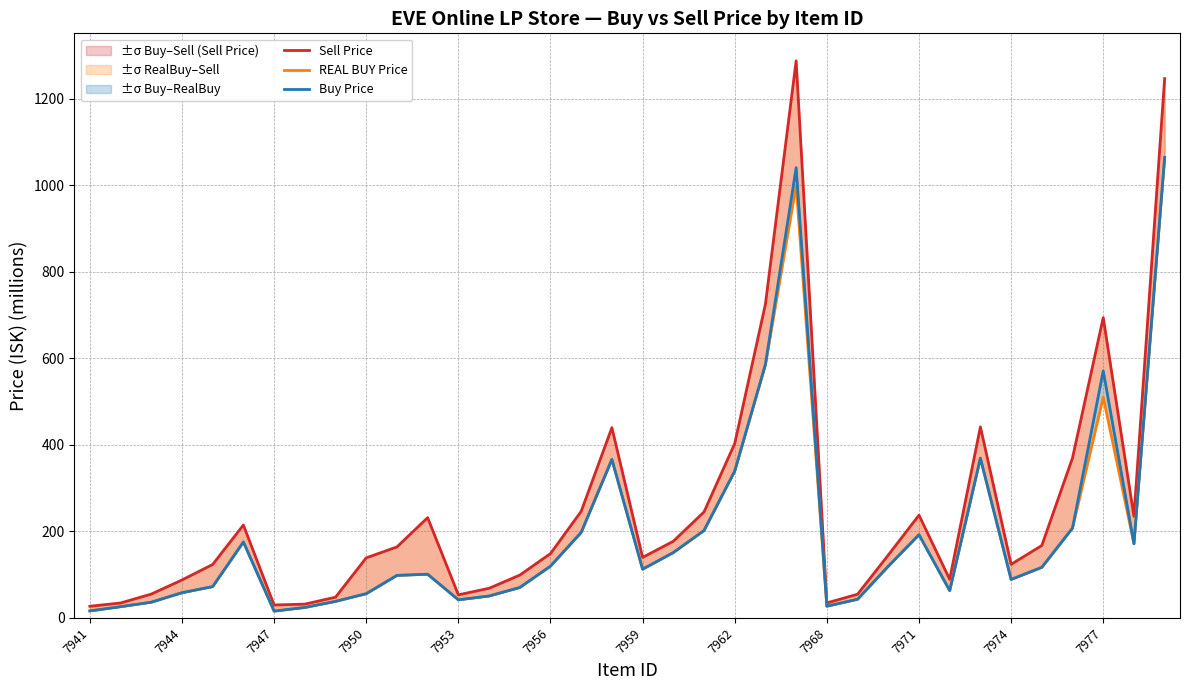

What is the sum of the Sell Price values at 21 and 17?

843.1